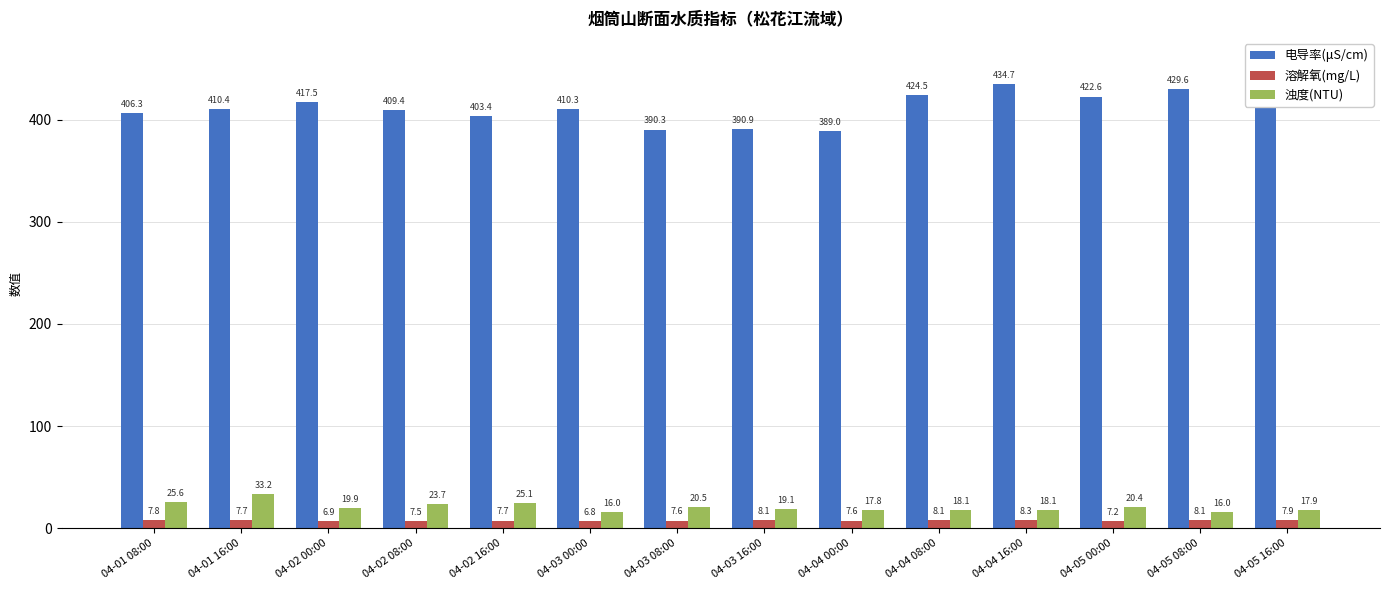

How many series are shown in this chart?

3